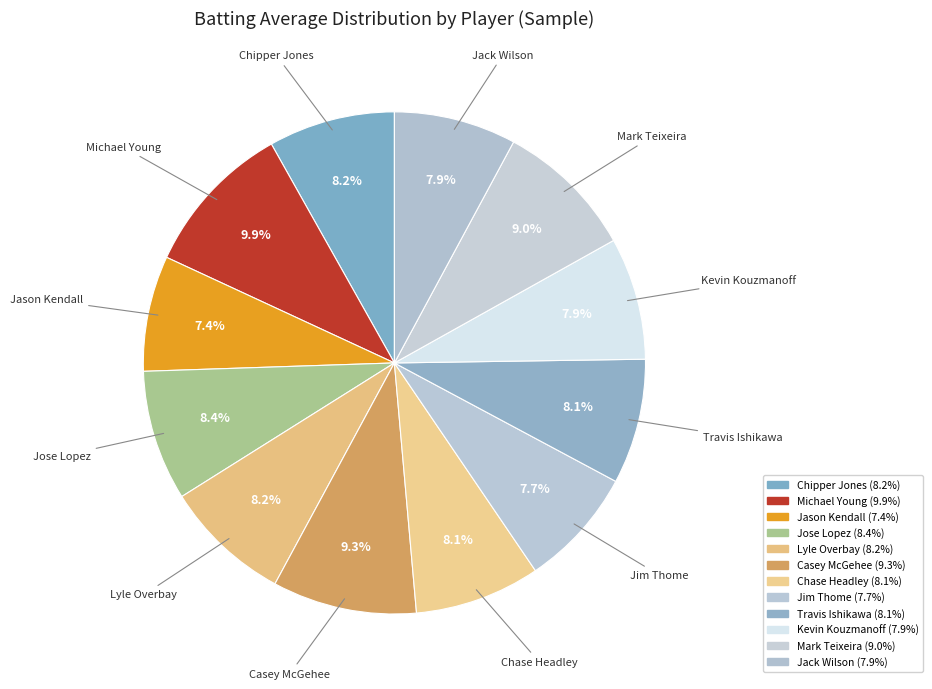

What is the smallest slice in the pie chart?

Jason Kendall